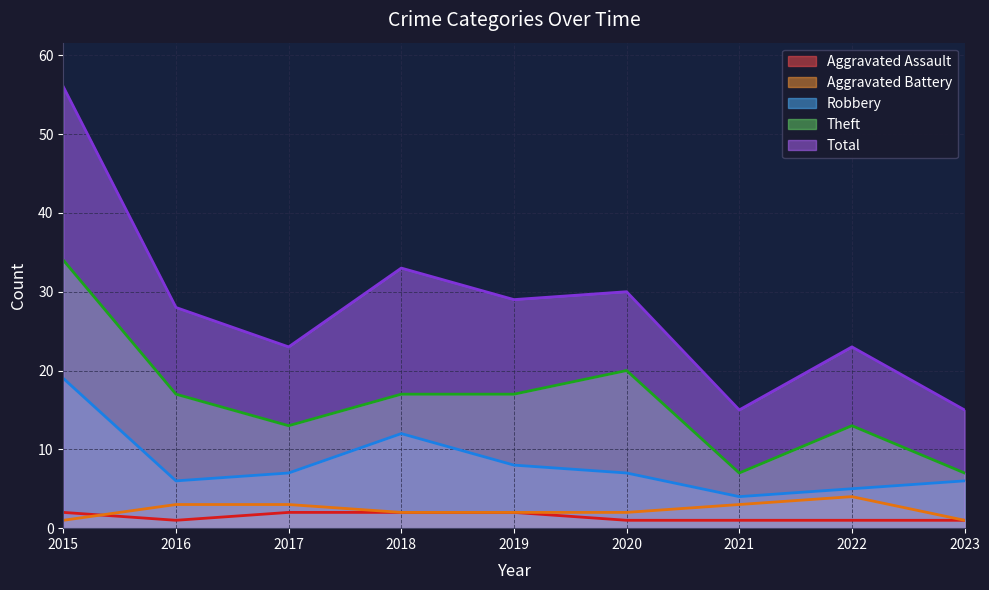

At which label is Aggravated Battery closest to 2?

2018